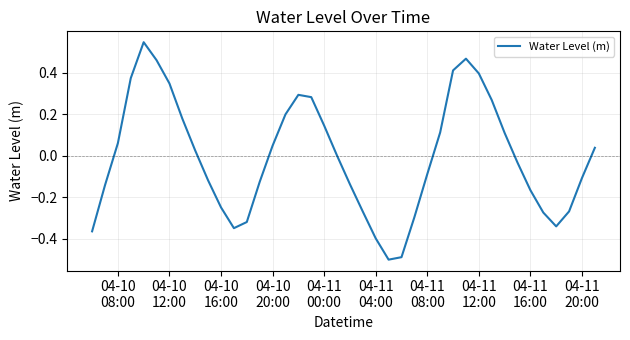

What is the difference between the maximum and minimum values?

1.0